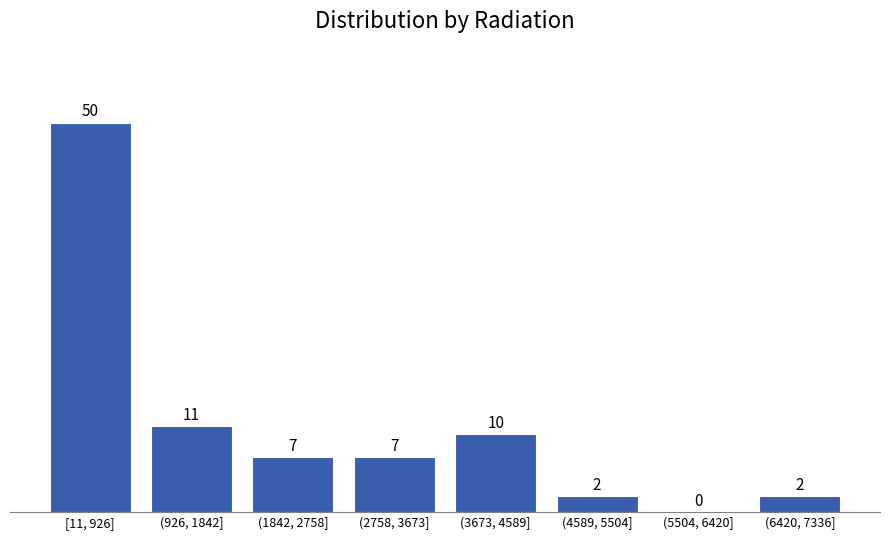

Reading right to left, what are all the values shown in this chart?

(6420, 7336]=2	(5504, 6420]=0	(4589, 5504]=2	(3673, 4589]=10	(2758, 3673]=7	(1842, 2758]=7	(926, 1842]=11	[11, 926]=50